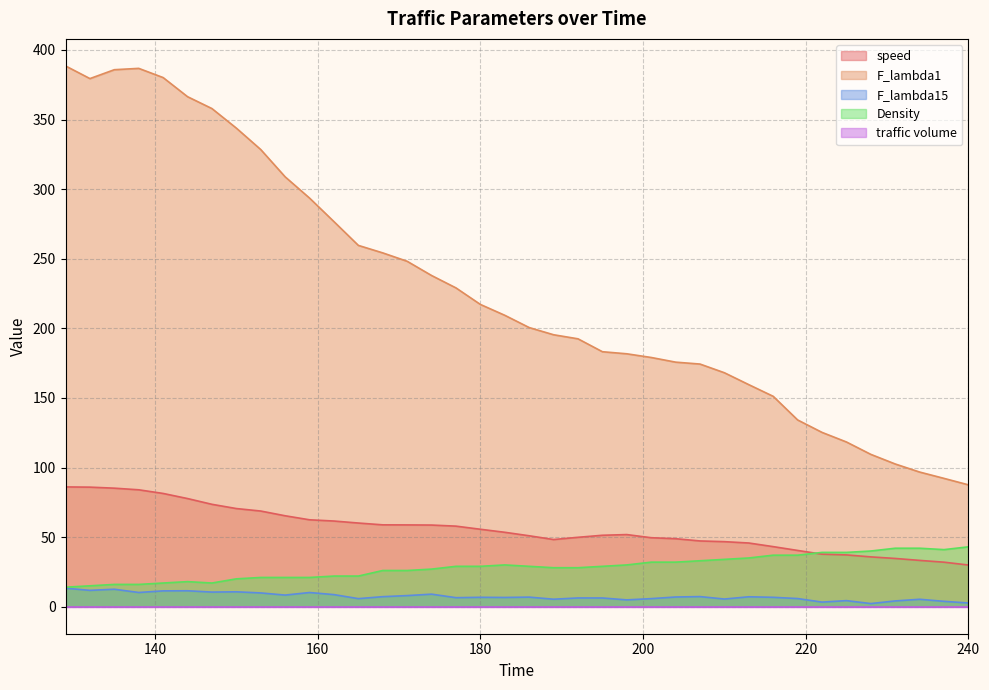

What is the difference between the maximum and minimum values in the F_lambda1 series?

301.0